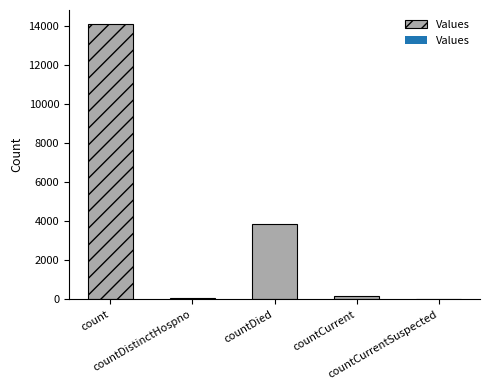

Where does the data first go above 174?

count